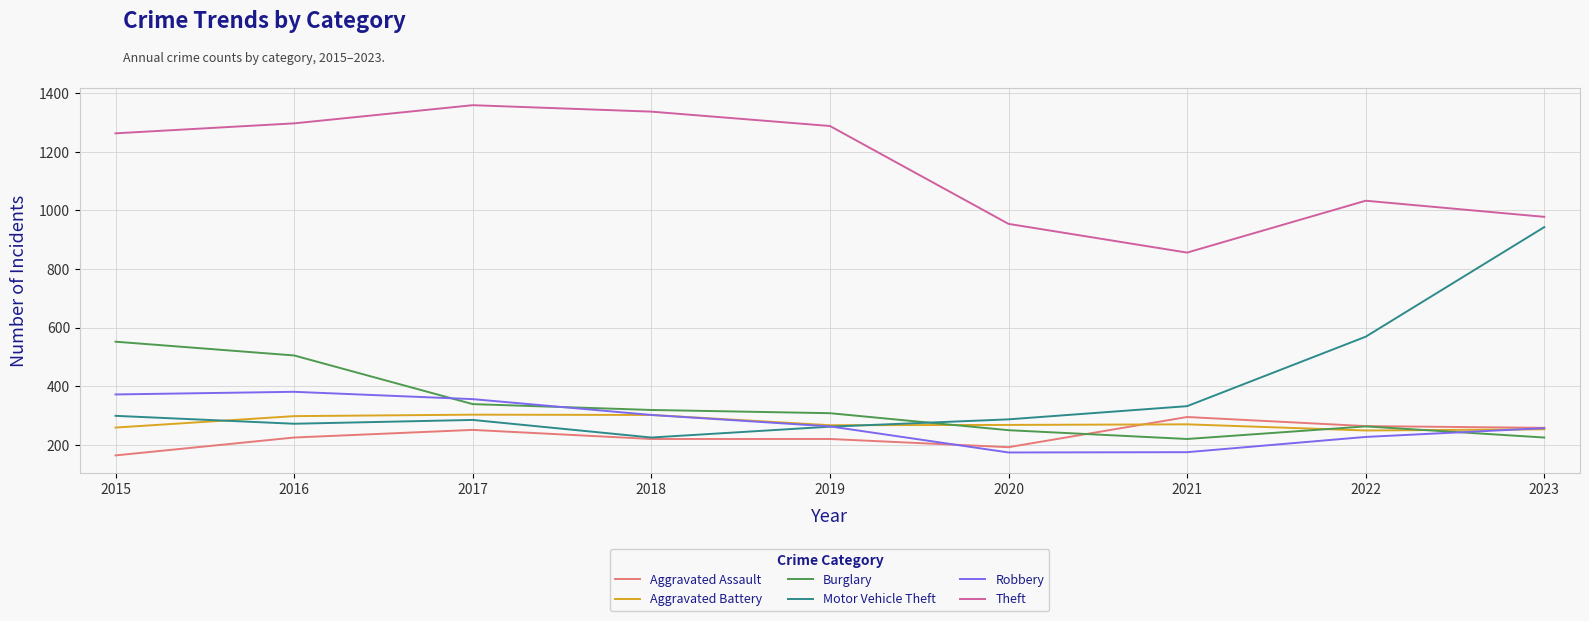

Which series has the largest range (max minus min)?

Motor Vehicle Theft